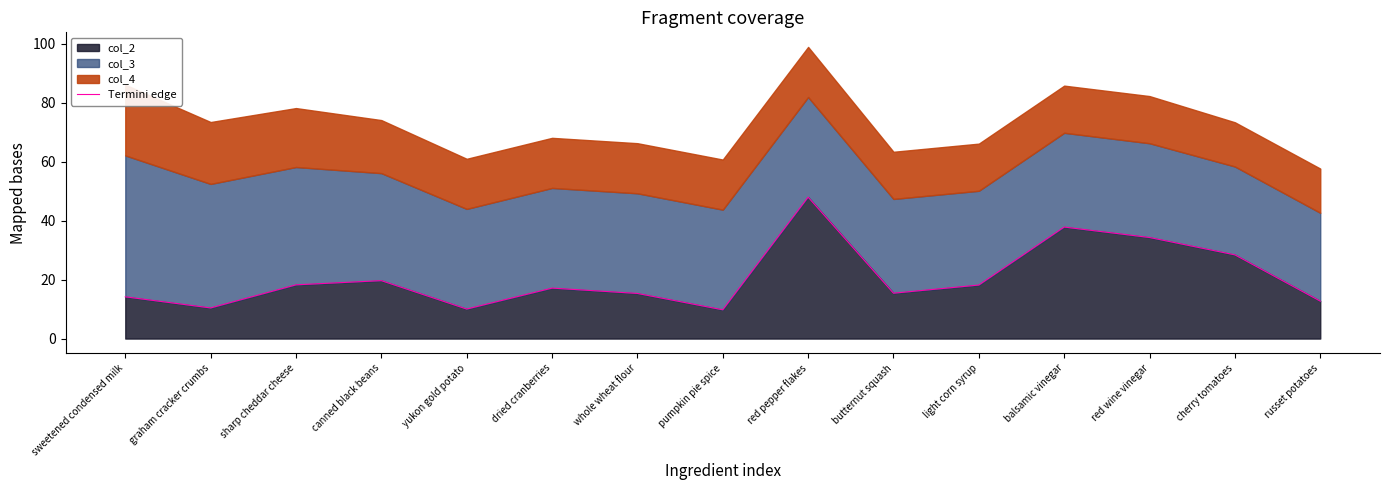

Rank the categories by value from lowest to highest.

pumpkin pie spice, yukon gold potato, graham cracker crumbs, russet potatoes, sweetened condensed milk, whole wheat flour, butternut squash, dried cranberries, light corn syrup, sharp cheddar cheese, canned black beans, cherry tomatoes, red wine vinegar, balsamic vinegar, red pepper flakes